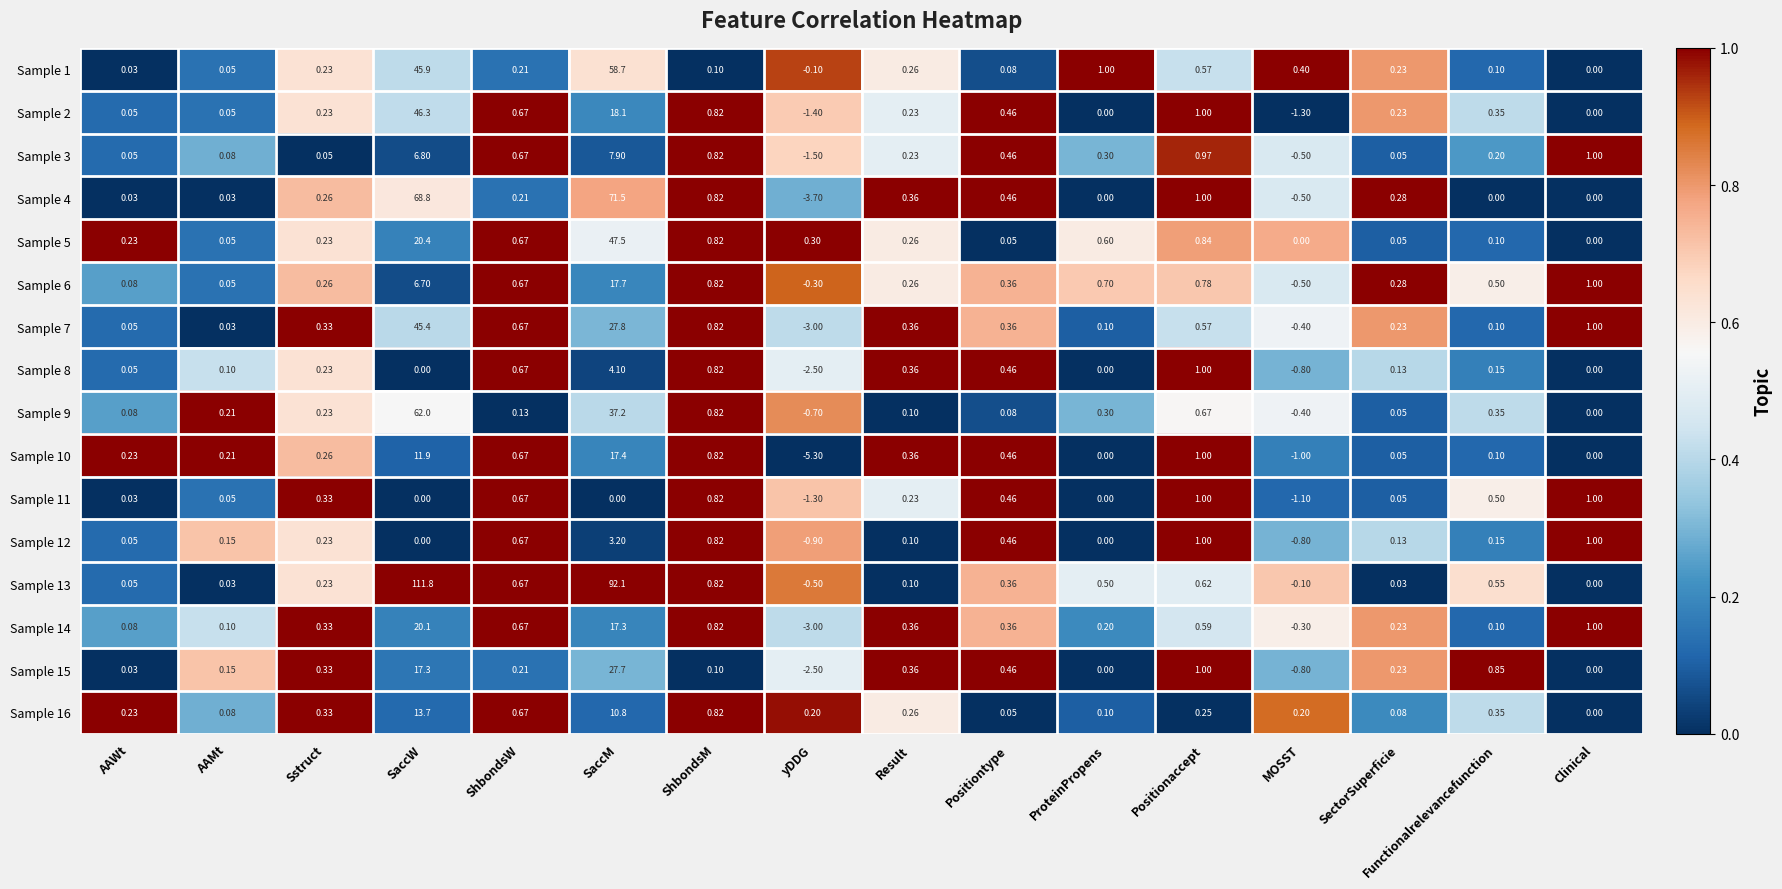

At which category is the sum across all series the highest?

SaccW